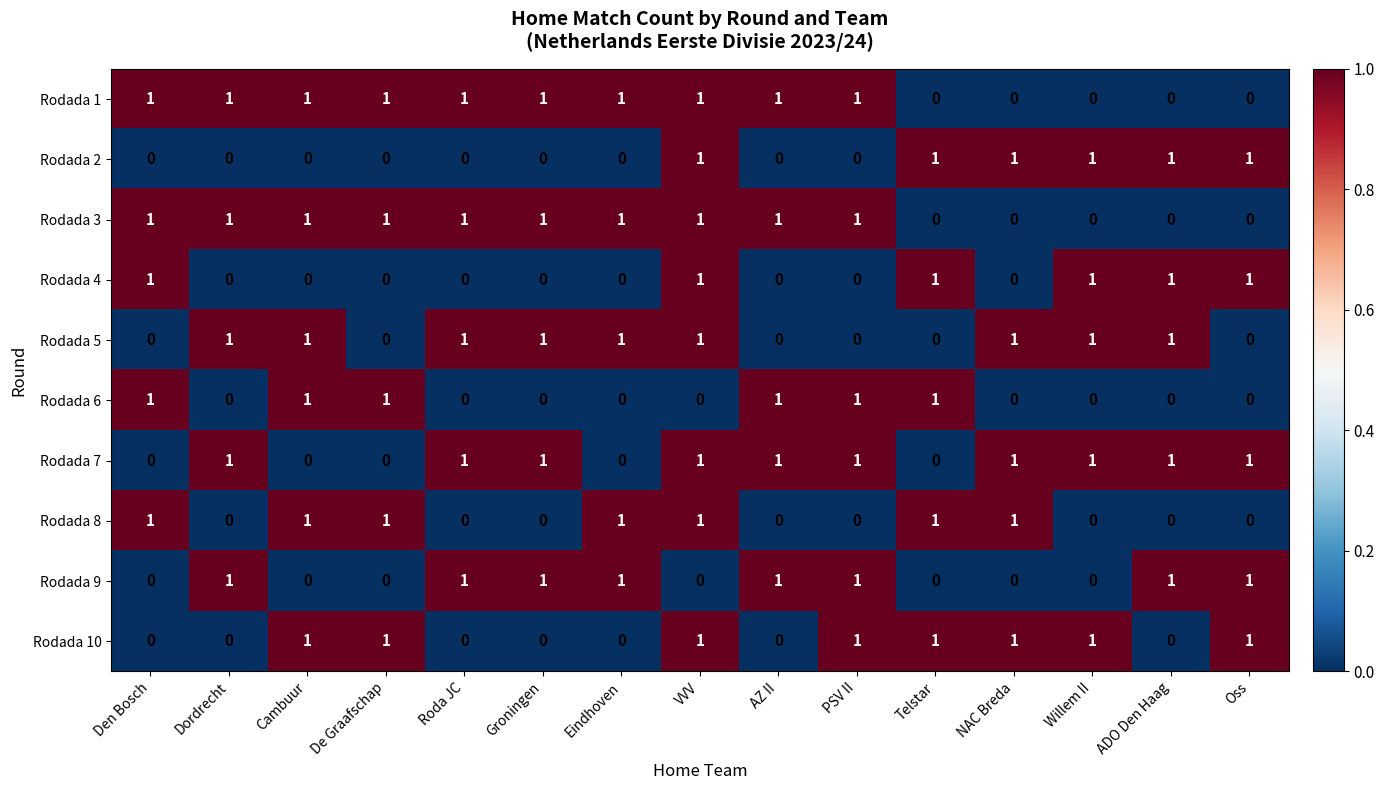

The Rodada 2 series shows 1 at ADO Den Haag. True or false?

True